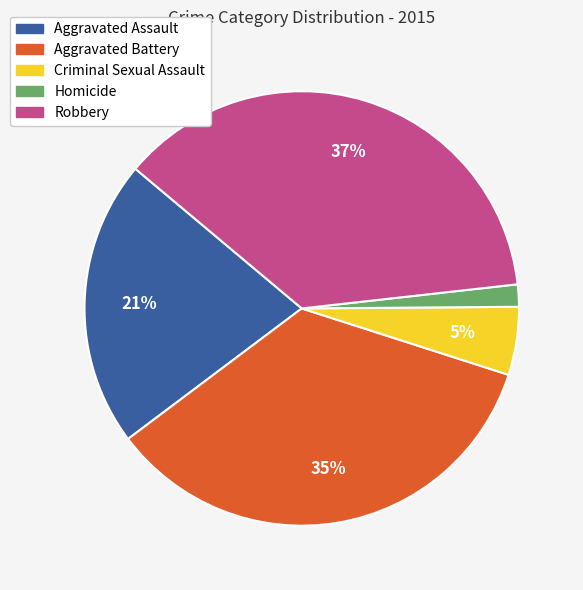

The Aggravated Battery slice represents 35% of the pie. True or false?

True